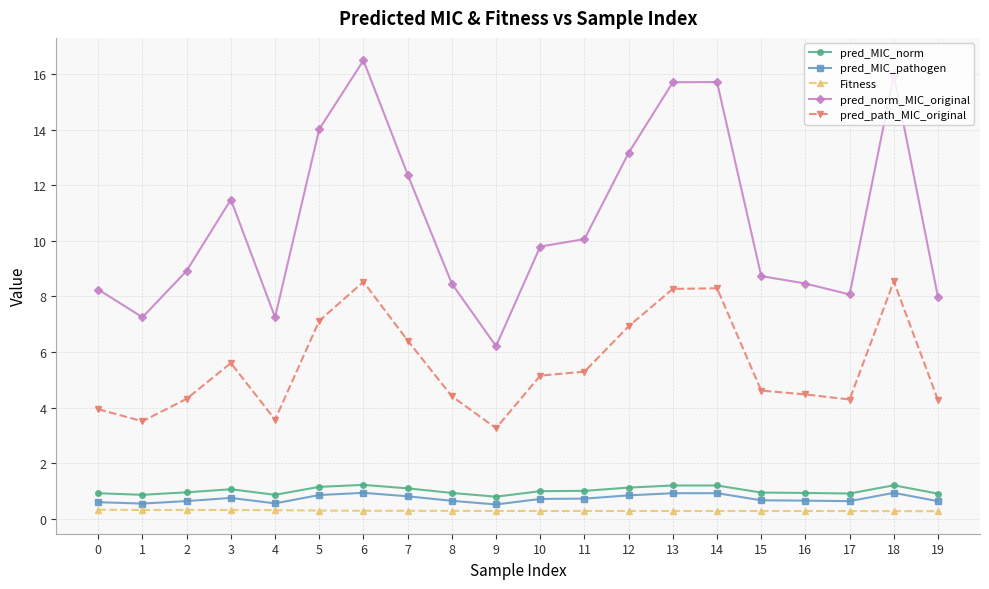

Which series has the largest total across all categories?

pred_norm_MIC_original